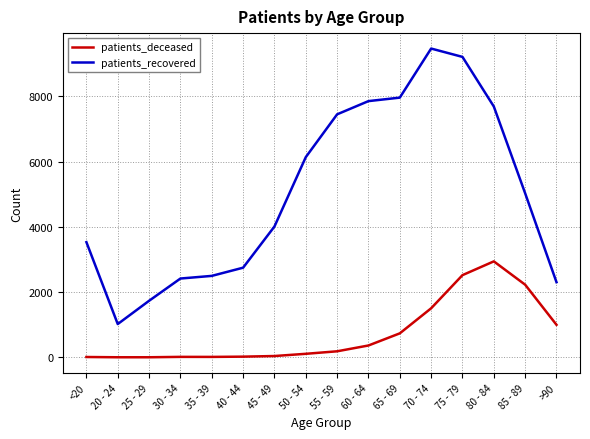

Which series has the largest range (max minus min)?

patients_recovered